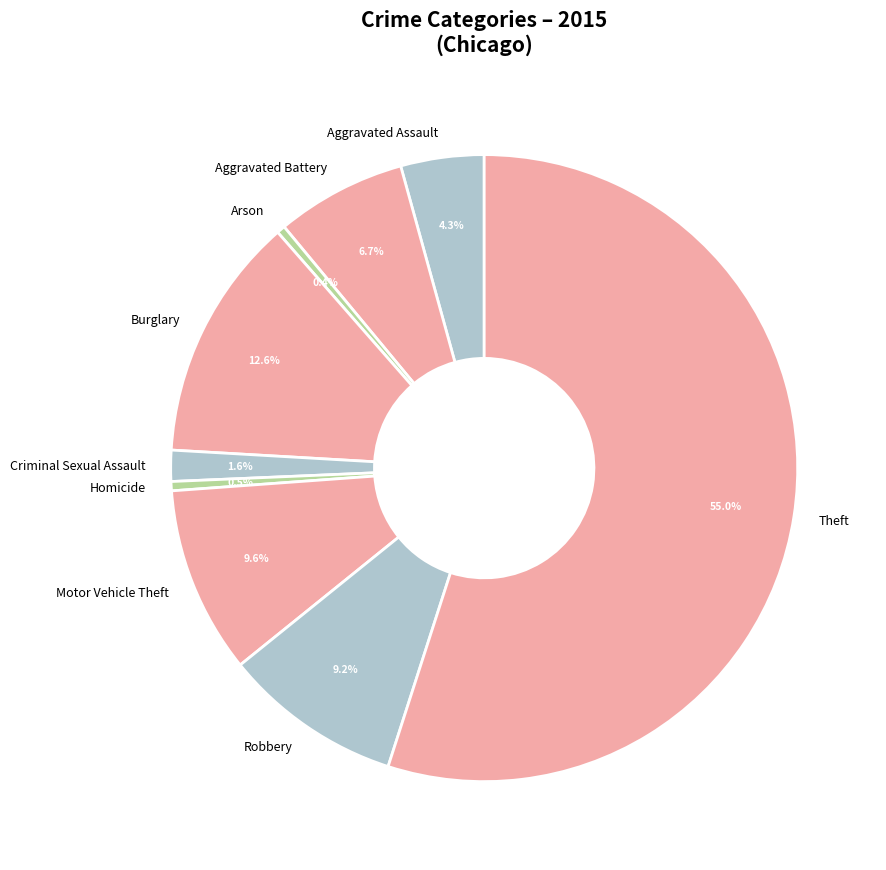

The Theft slice represents 48% of the pie. True or false?

False